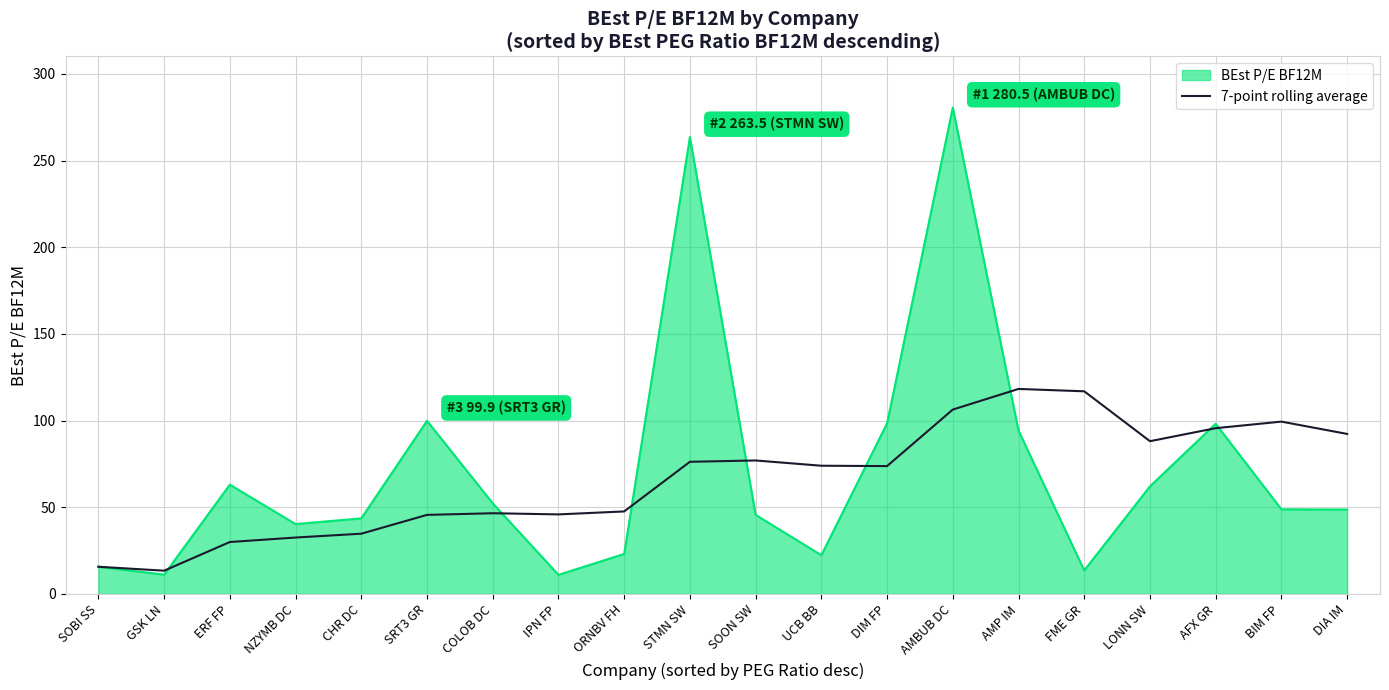

Does the chart display data point markers on the line(s)?

No